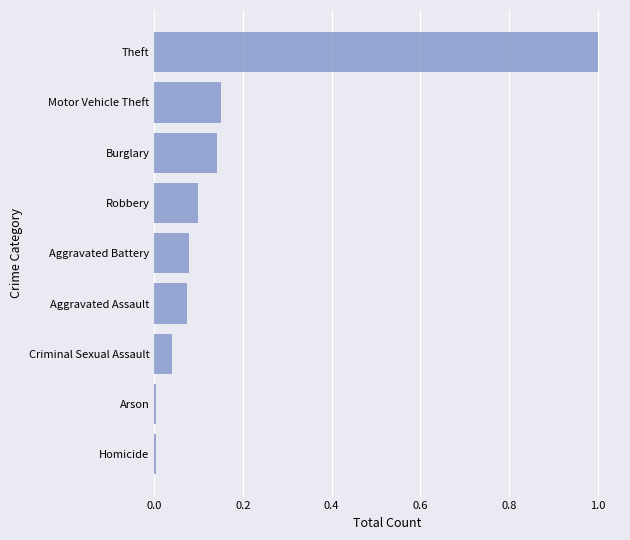

What is the greatest value displayed?

1.0